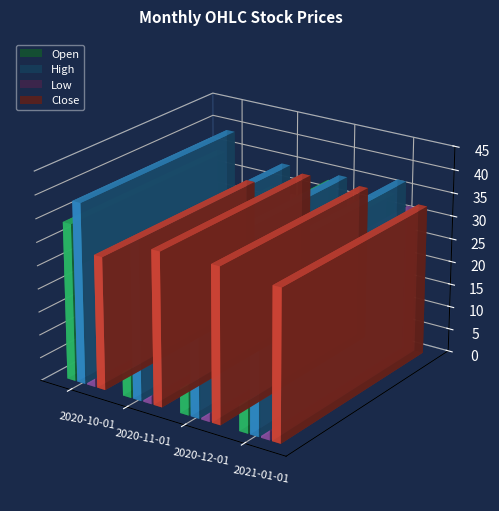

Are the bars grouped side by side (vs. stacked)?

Yes